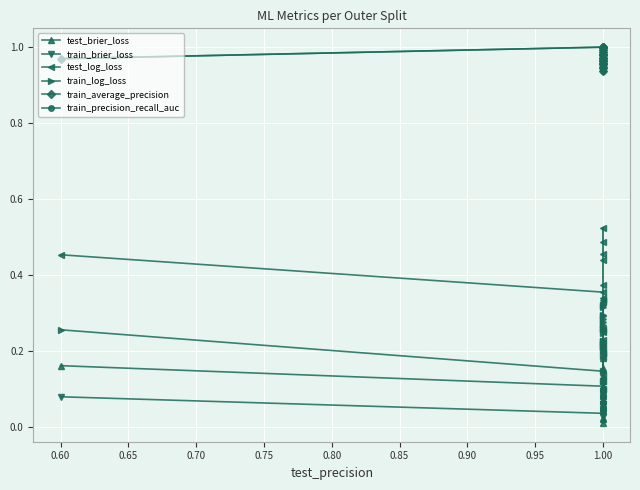

The value of test_log_loss at 1.00 is 0.5. True or false?

False